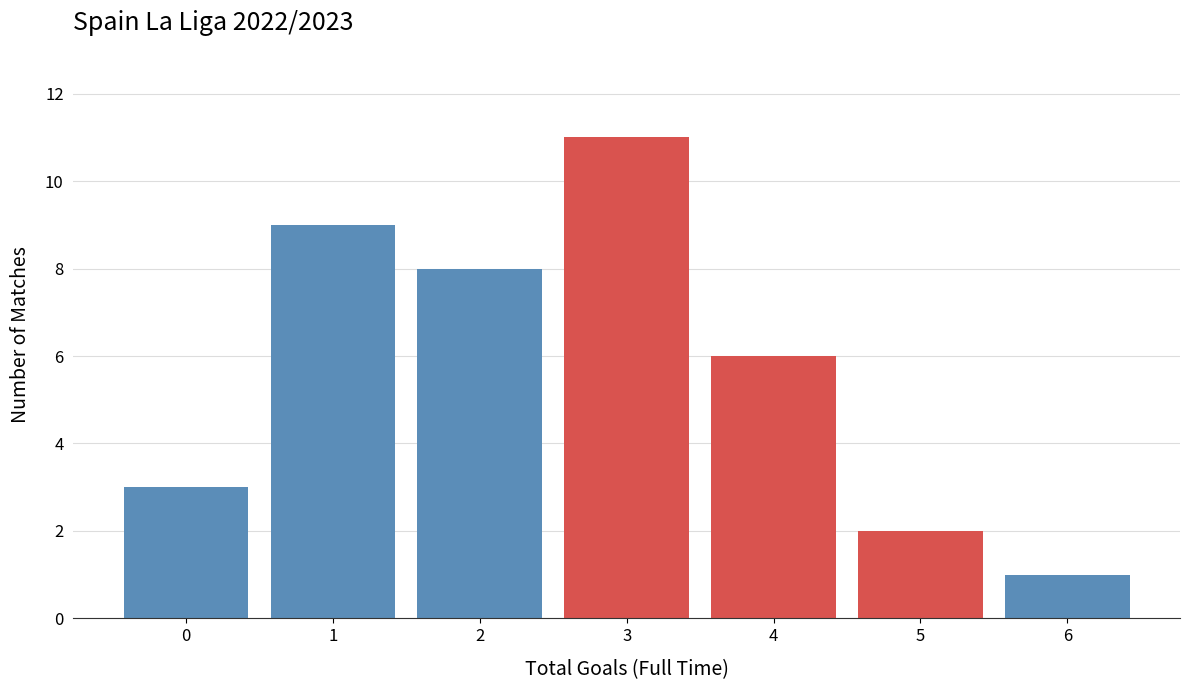

Reading right to left, list all the values displayed in this chart.

1	2	6	11	8	9	3